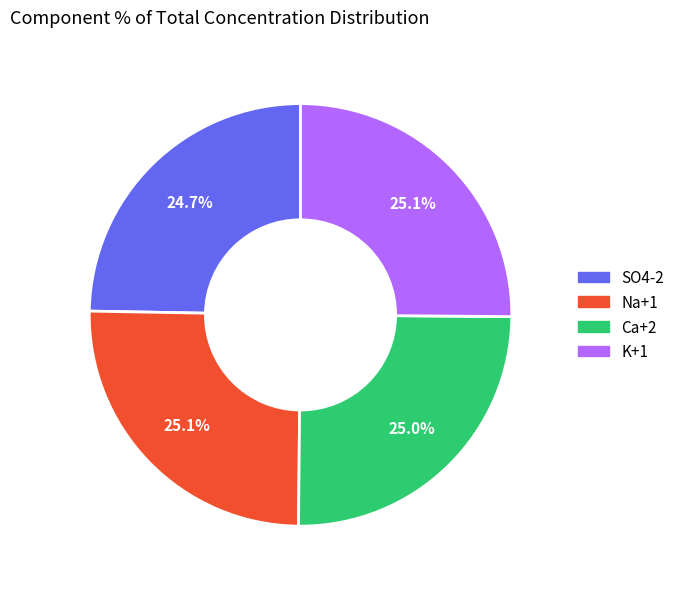

Is there a majority slice in this chart?

No